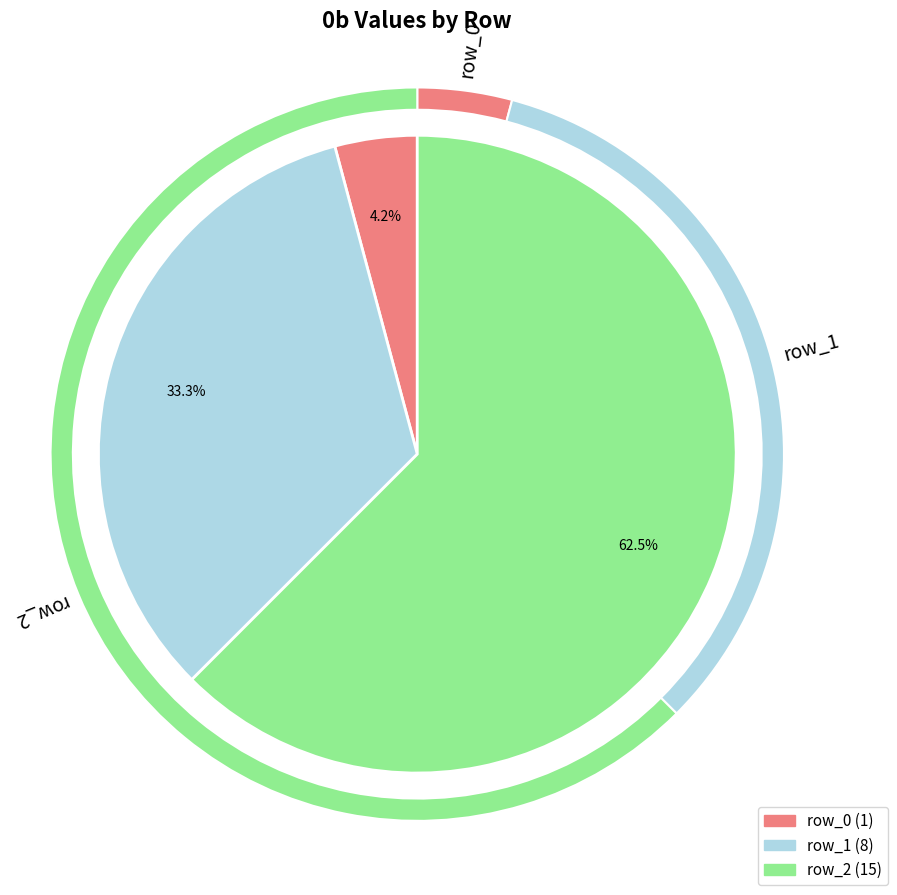

Rank the categories by value from highest to lowest.

row_2, row_1, row_0